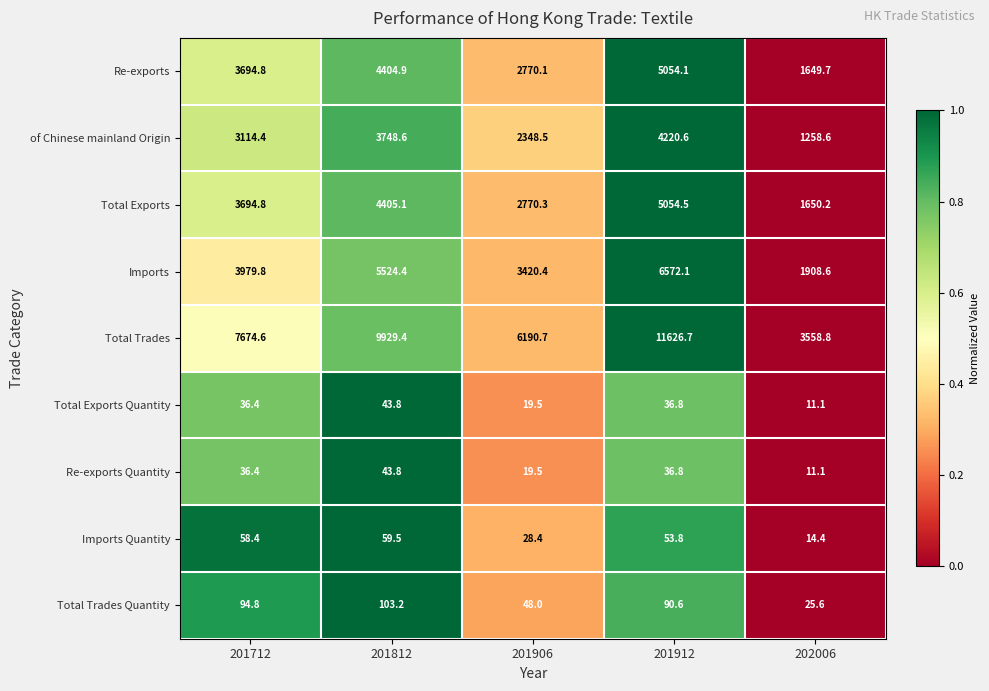

What is the difference between the Re-exports values at 201906 and 202006?

1120.4